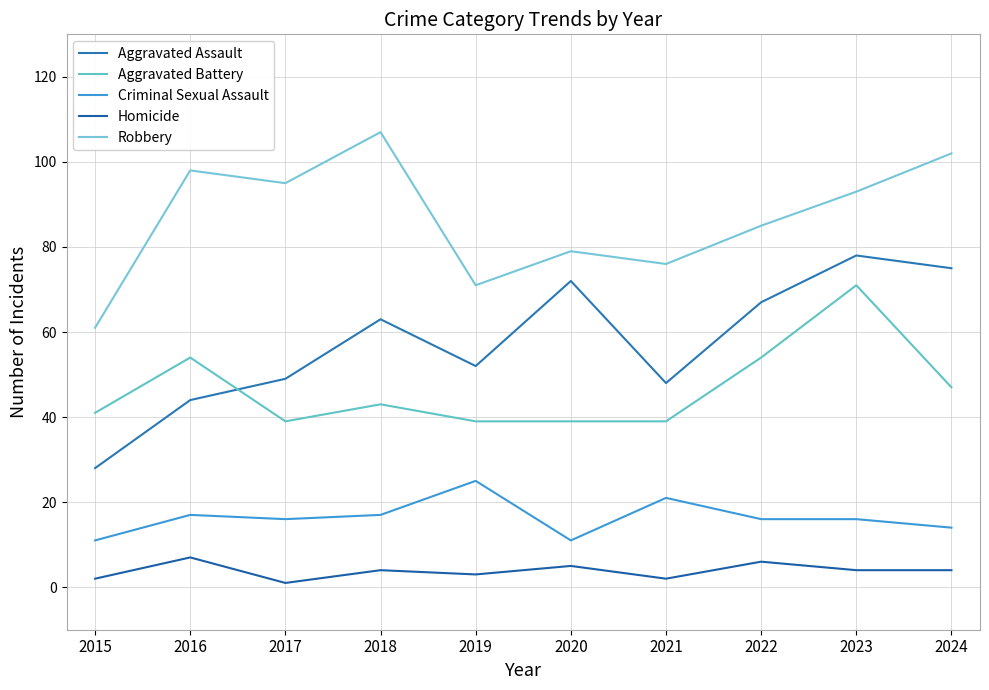

Which series changed the most between 2020 and 2022?

Aggravated Battery